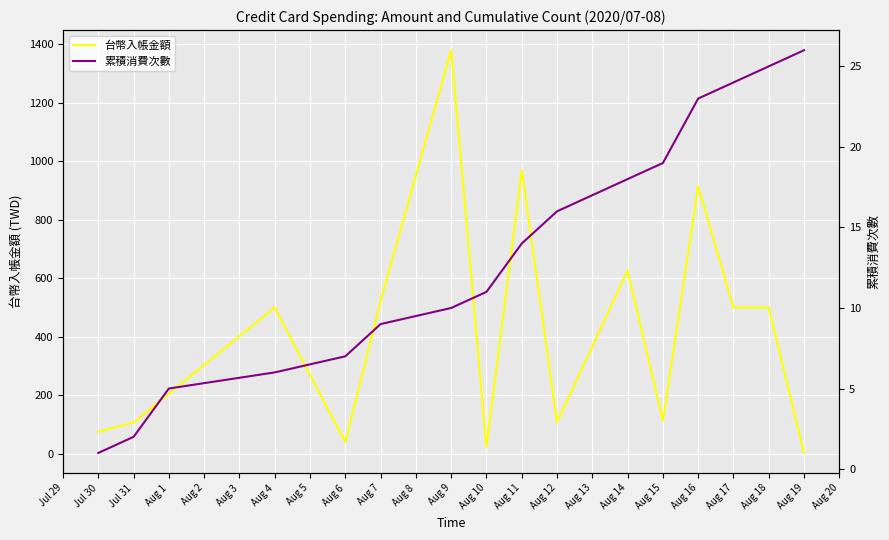

What is the average value of the 累積消費次數 series?

14